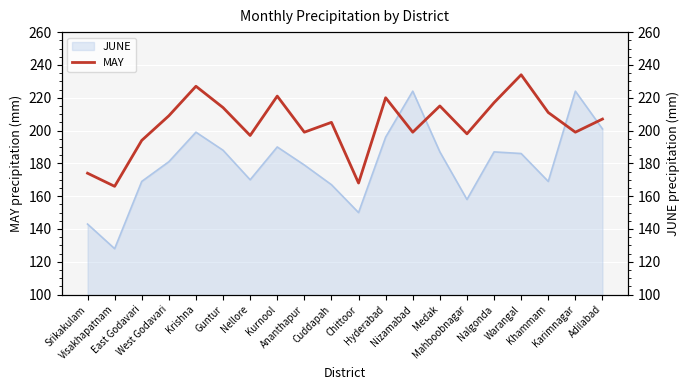

True or false: the data has more than 1 interior local peaks.

True